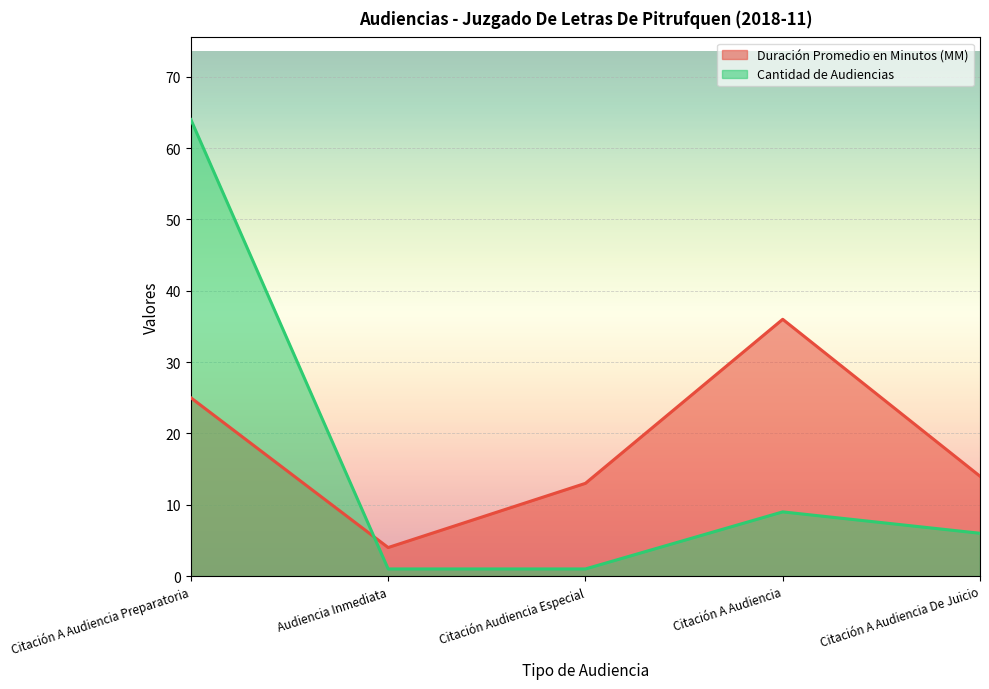

What are all the series names shown in the legend?

Duración Promedio en Minutos (MM), Cantidad de Audiencias